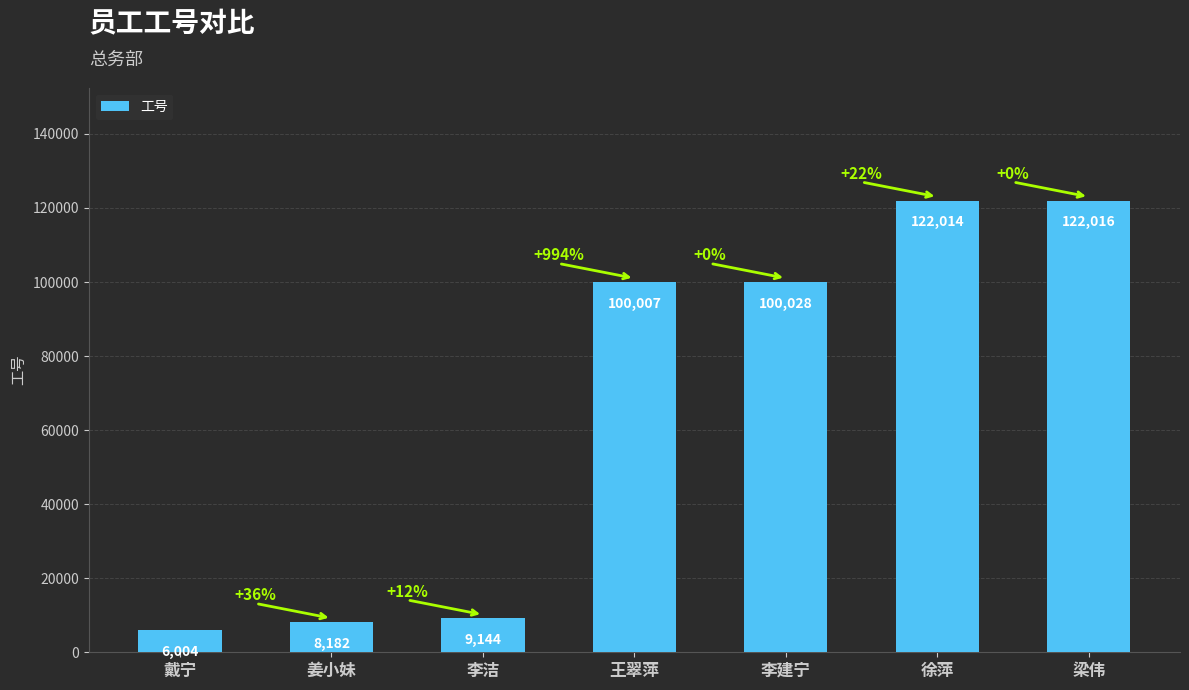

Which has a higher value, 戴宁 or 李洁?

李洁